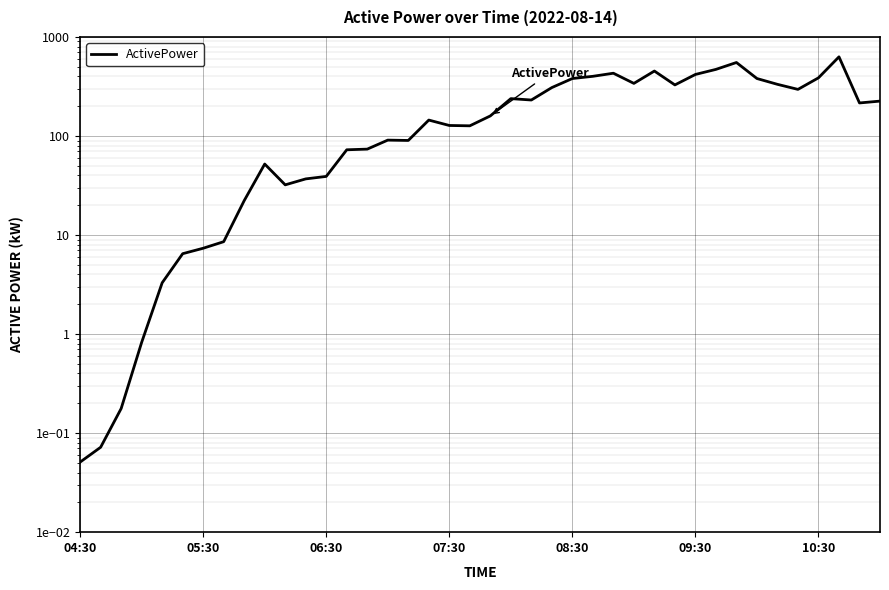

How many points are higher than both their immediate neighbors (excluding endpoints)?

8